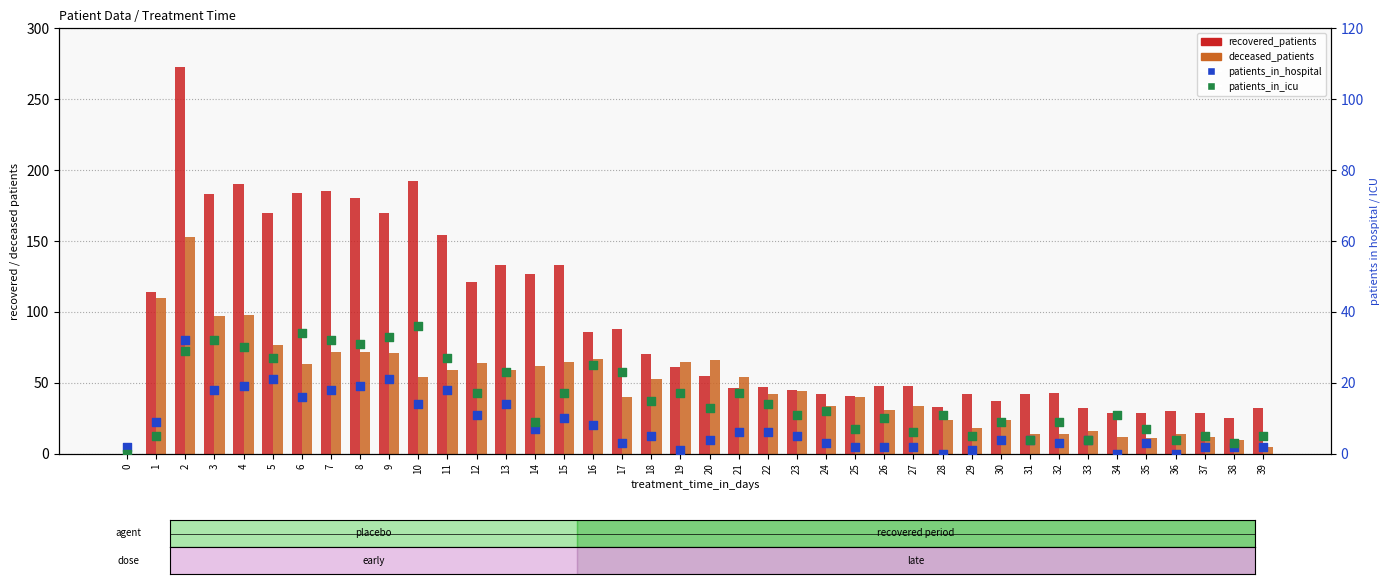

At which category is the sum across all series the highest?

2